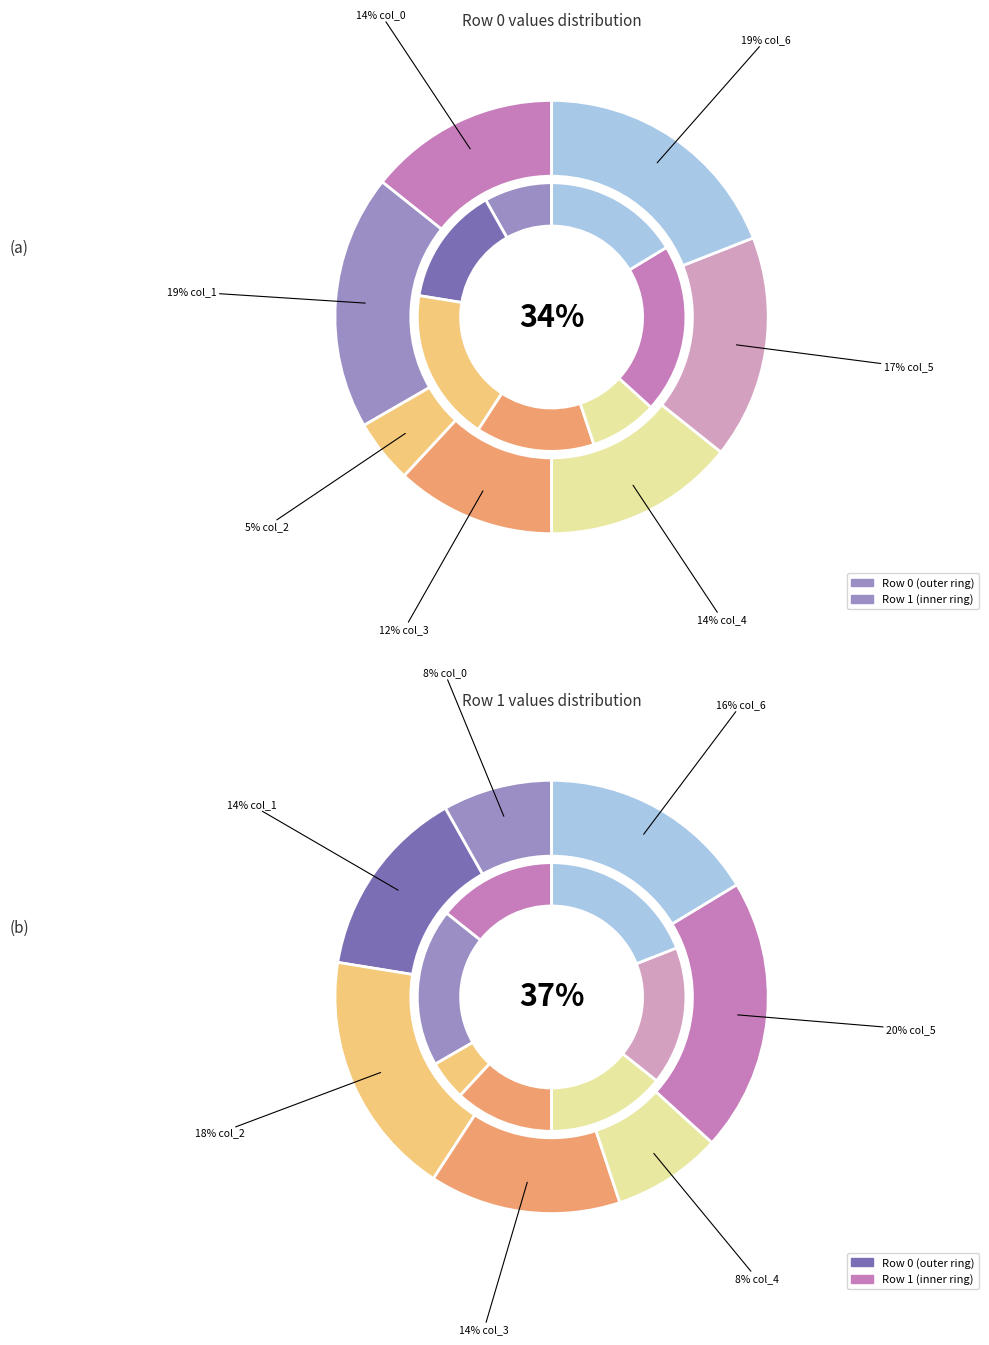

To the nearest percent, what is the average slice percentage?

14%